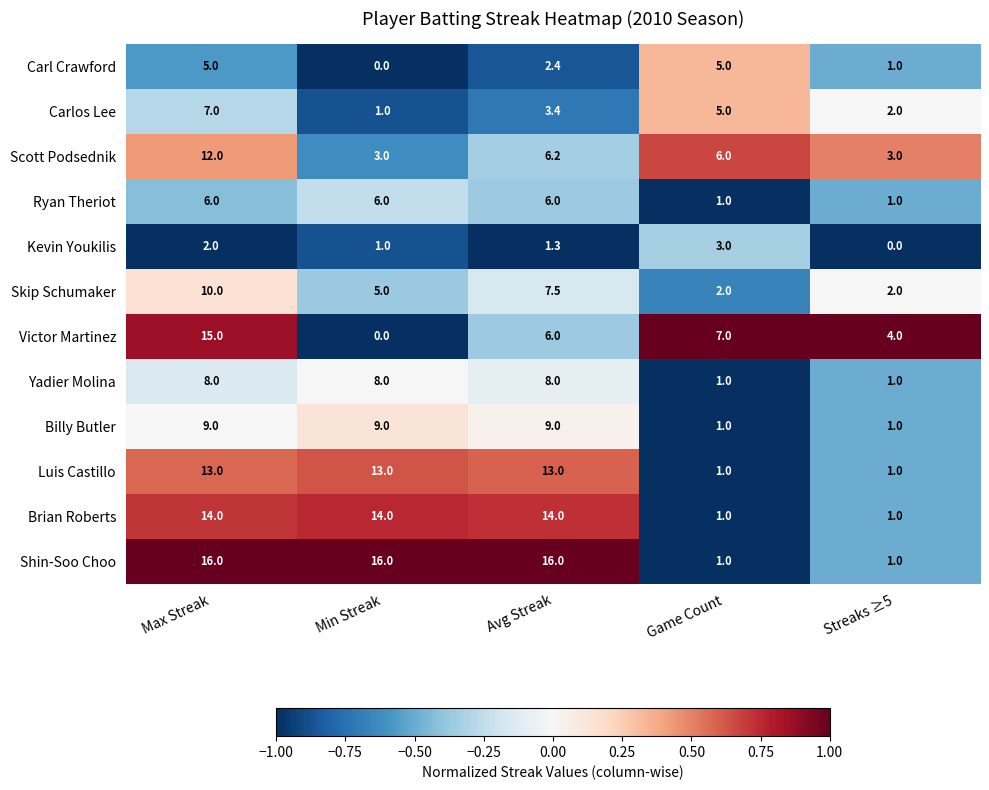

At which label is Skip Schumaker closest to 6?

Min Streak